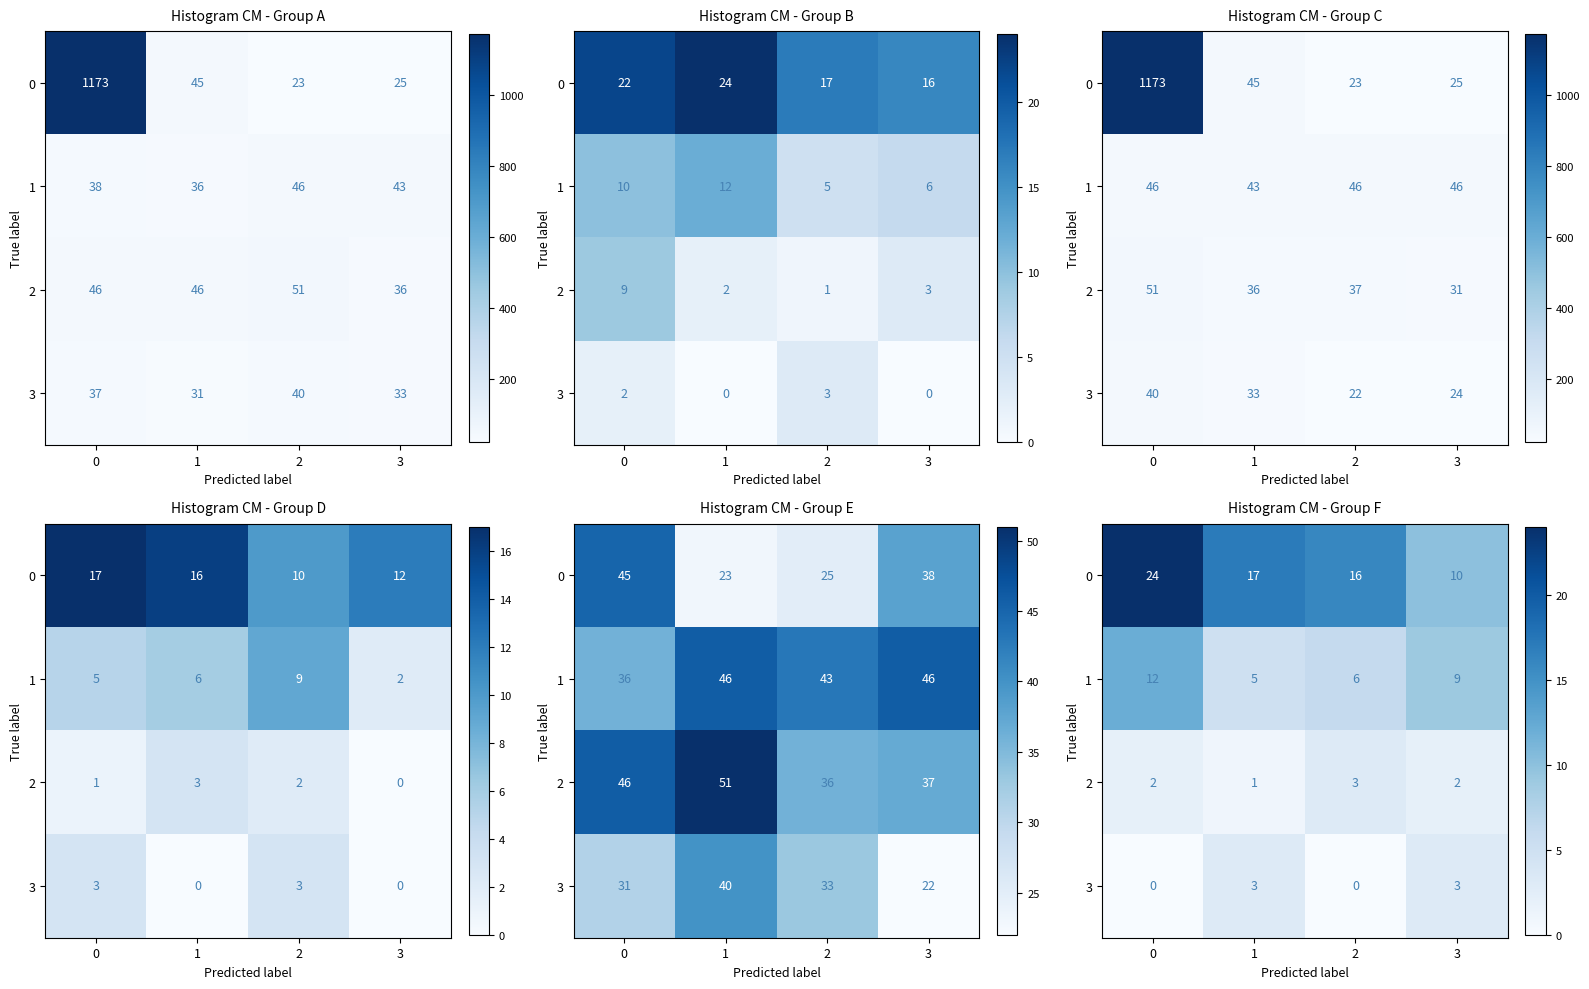

What is the total value across all series at 0?

38